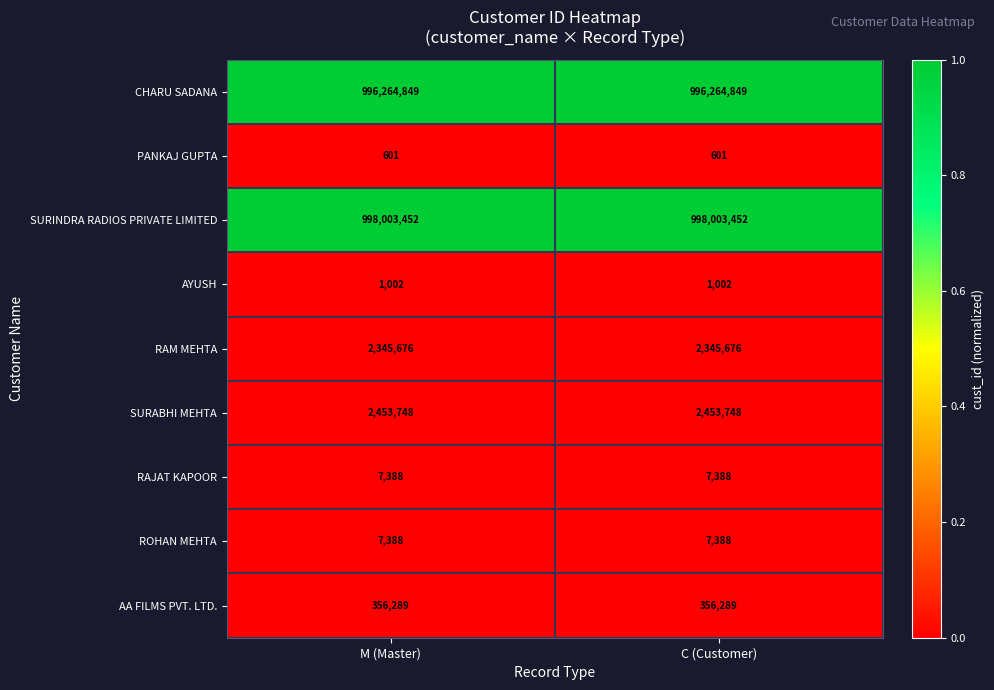

What is the sum of the RAM MEHTA values at C (Customer) and M (Master)?

4691352